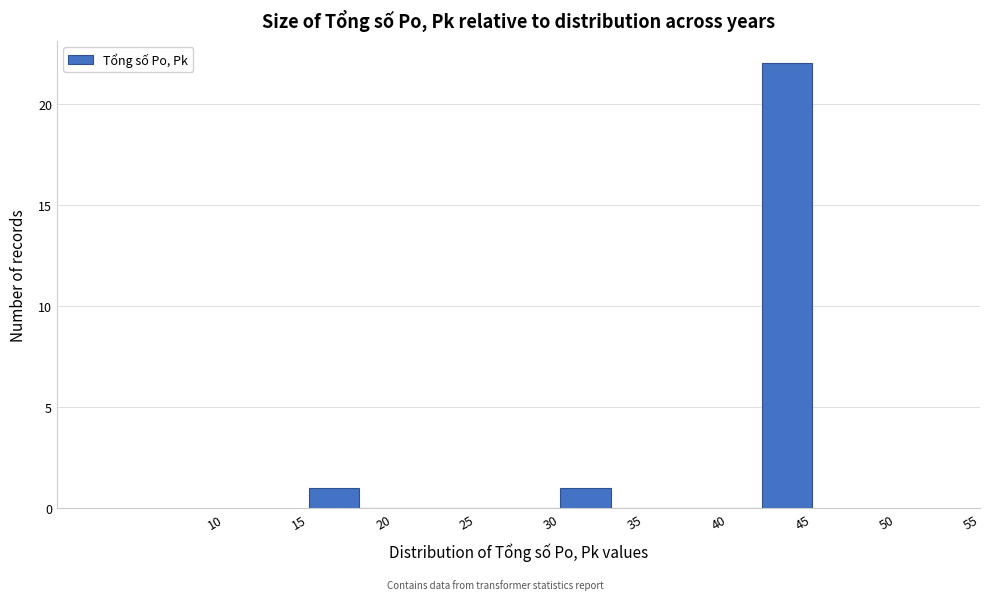

Reading left to right, list every bar in this chart as the range it spans on the x-axis followed by its height. The values are not printed on the chart, so give them approximately, as read against the axis.

15 to 18: 1
18 to 21: 0
21 to 24: 0
24 to 27: 0
27 to 30: 0
30 to 33: 1
33 to 36: 0
36 to 39: 0
39 to 42: 0
42 to 45: 22